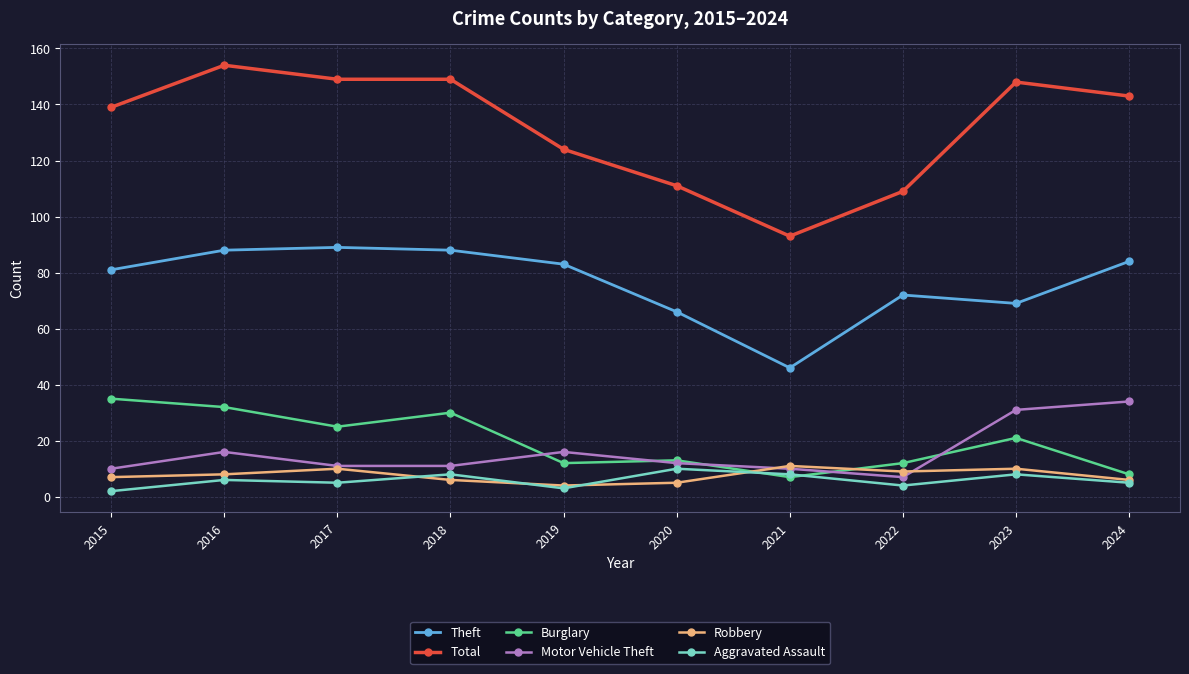

Where is the first local maximum for Total?

2016